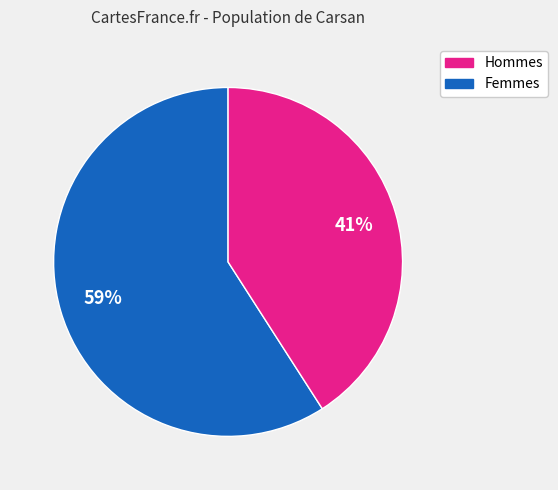

Which slice is the smallest?

Femmes